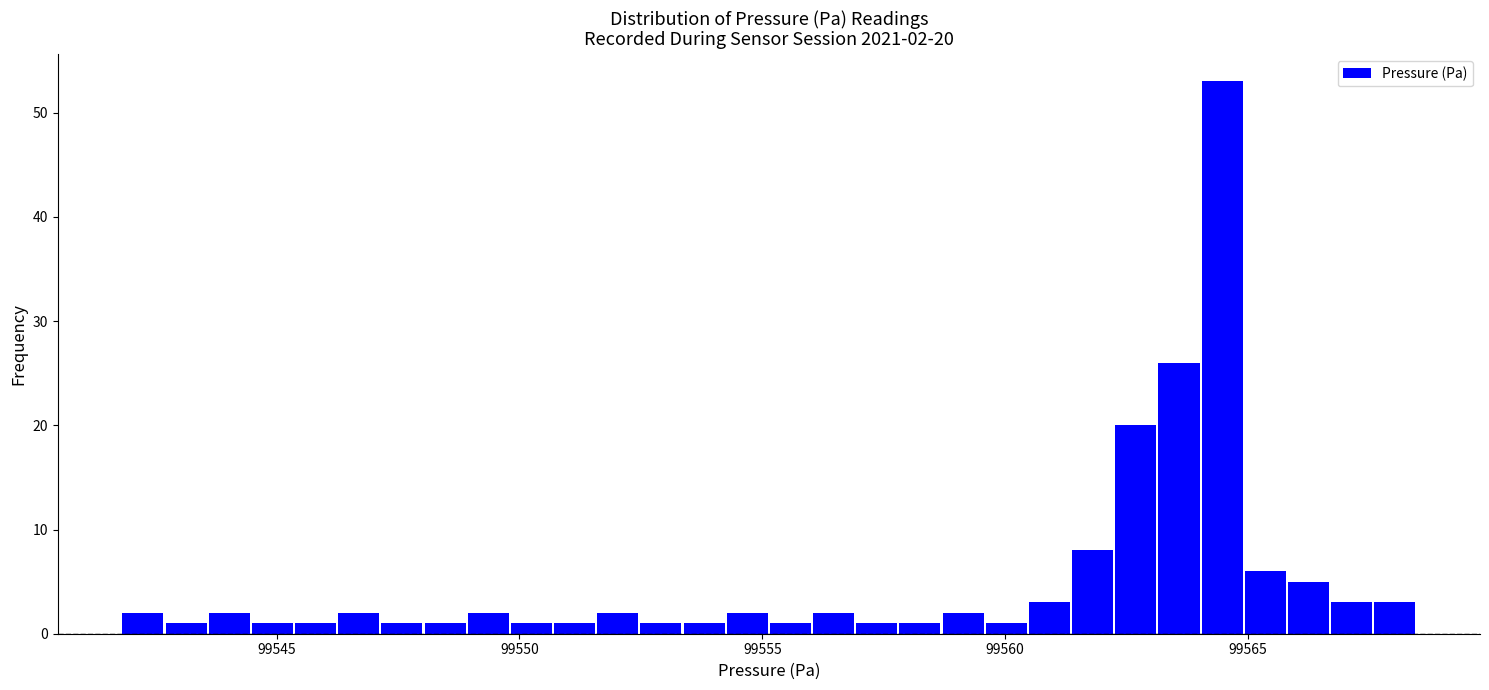

Around what value on the x-axis is the tallest bar? Give the approximate position of its centre, as read against the axis.

99564.5